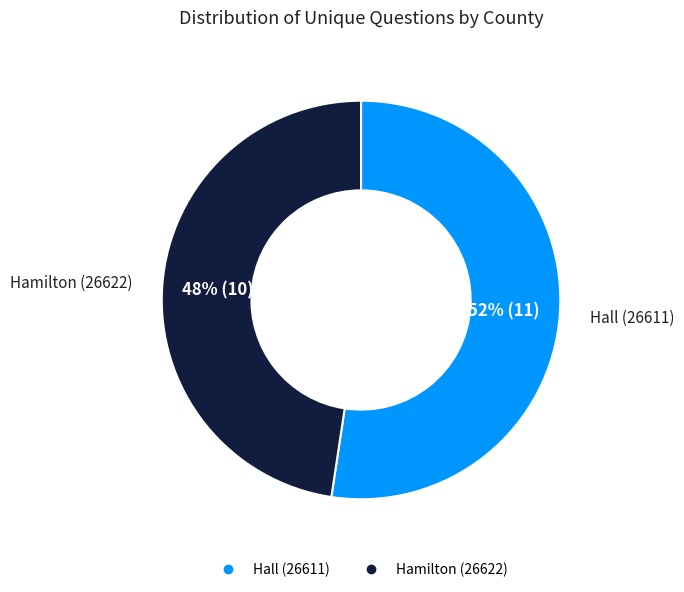

What percentage is the Hamilton (26622) slice, to the nearest percent?

48%